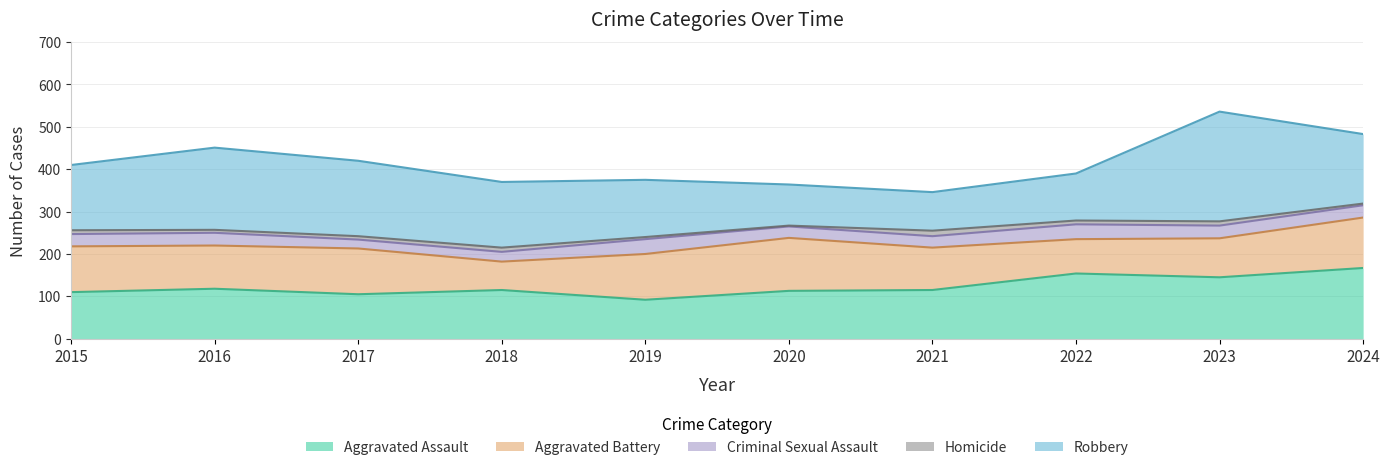

At how many categories does at least one series exceed 196?

1